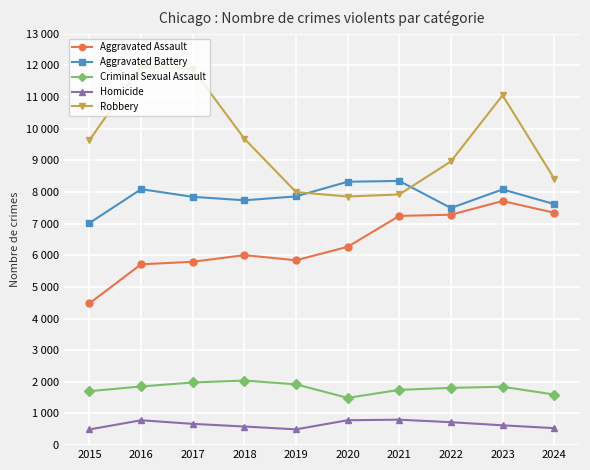

Reading left to right, extract all data points from this chart.

Aggravated Assault: 4480	5713	5793	6002	5841	6265	7242	7280	7712	7342
Aggravated Battery: 7019	8086	7845	7735	7858	8321	8347	7491	8078	7616
Criminal Sexual Assault: 1705	1854	1979	2040	1921	1493	1746	1810	1845	1598
Homicide: 496	786	672	588	499	787	804	725	626	537
Robbery: 9638	11960	11880	9681	7995	7855	7920	8963	11053	8421